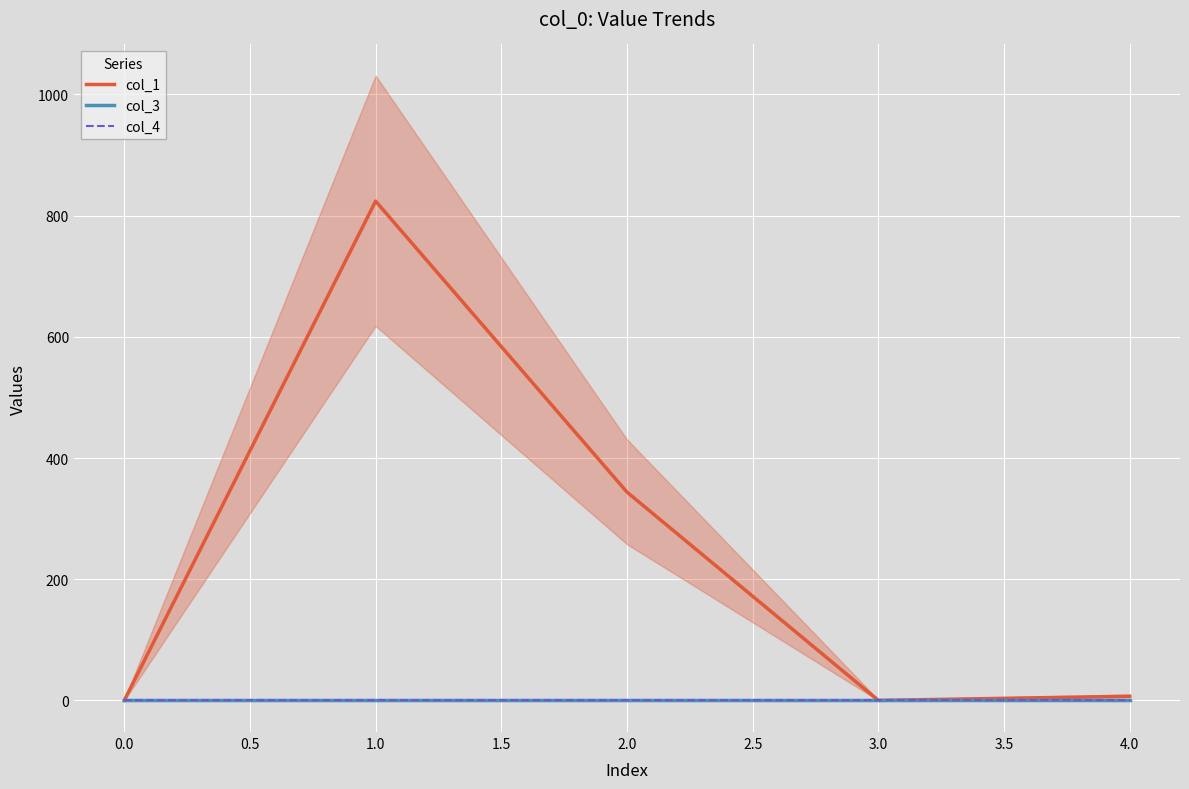

True or false: col_3 and col_1 intersect in this chart.

False